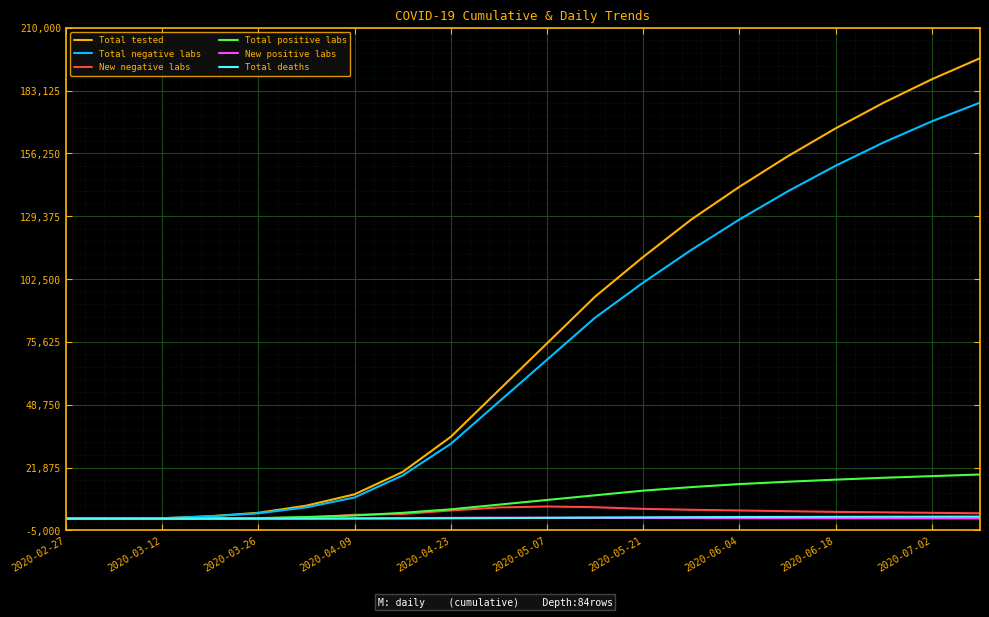

What is the greatest value displayed?

197000